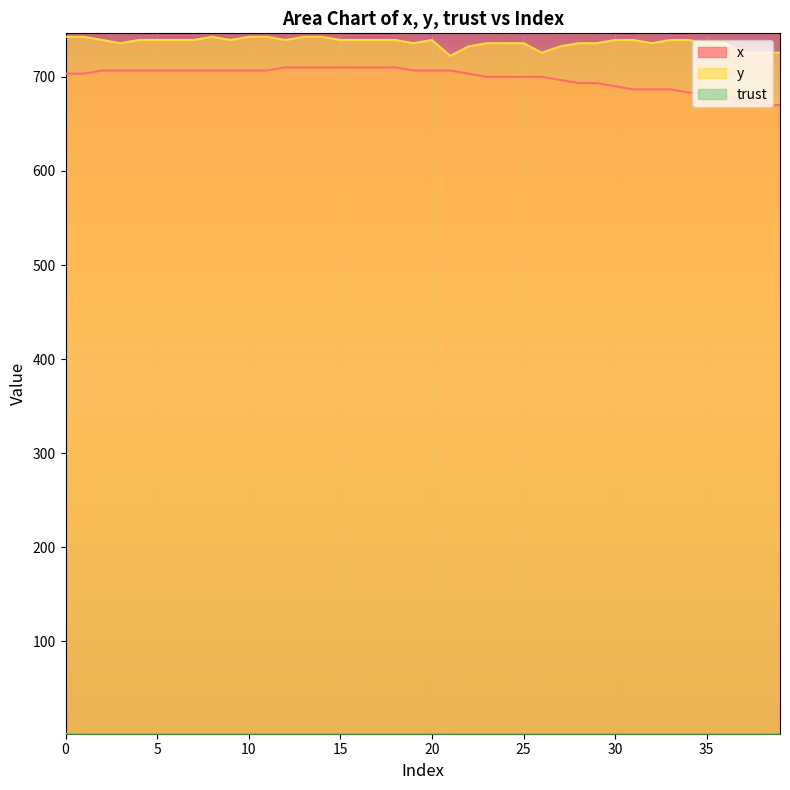

What is the average value of the x series?

699.1